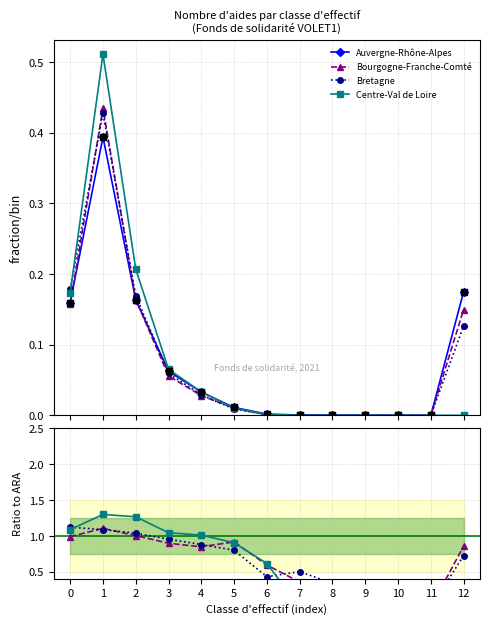

What are all the series names shown in the legend?

Auvergne-Rhône-Alpes, Bourgogne-Franche-Comté, Bretagne, Centre-Val de Loire